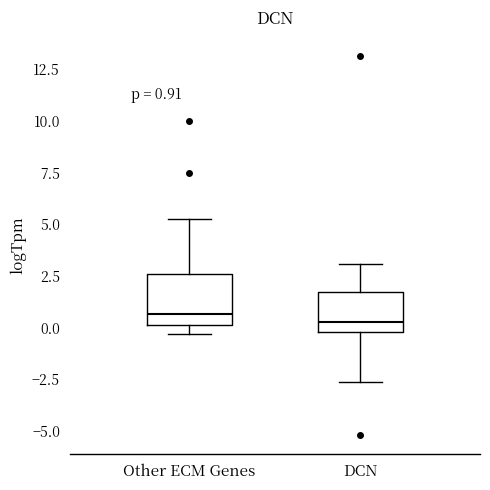

Which box is the tallest, from its lower edge to its upper edge?

Other ECM Genes